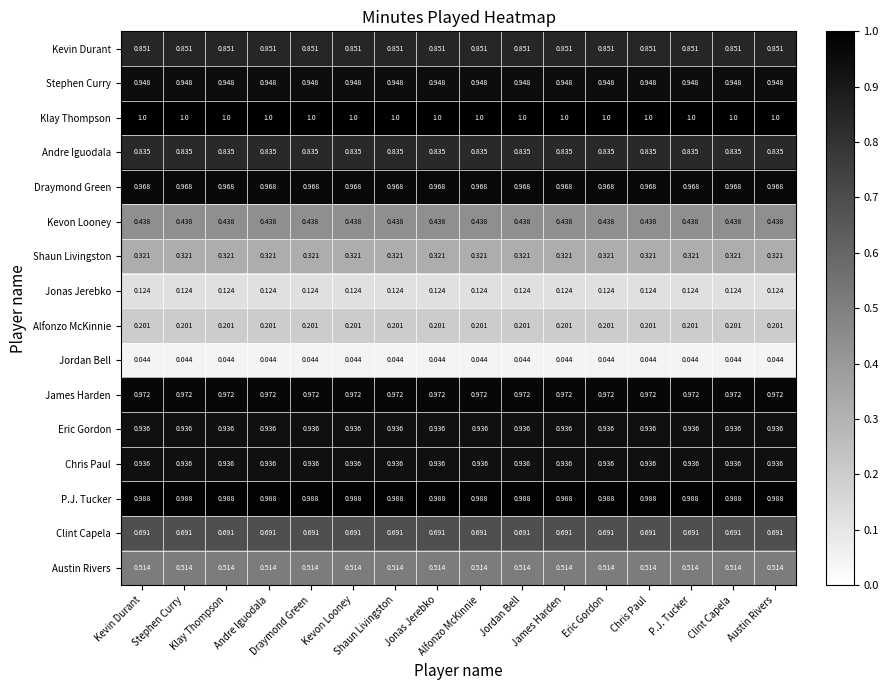

Count the number of data series in this chart.

16